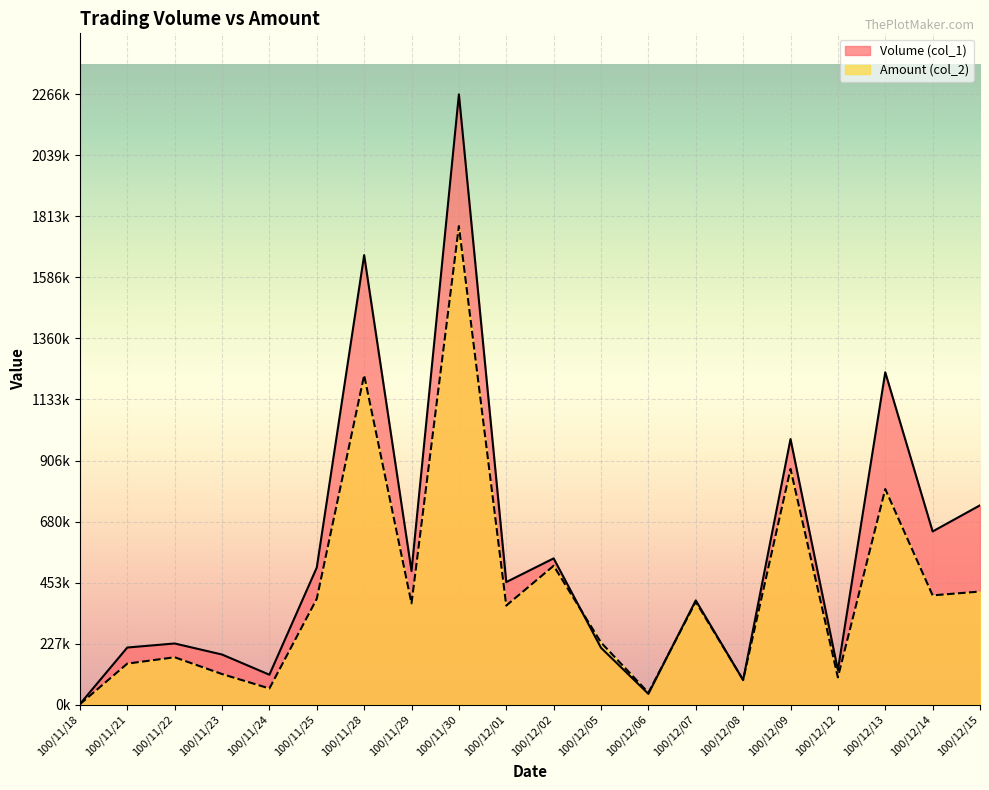

At which category is the sum across all series the highest?

100/11/30